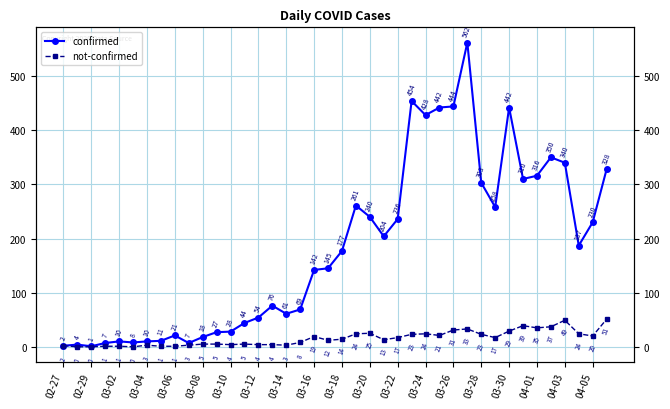

True or false: confirmed and not-confirmed intersect in this chart.

False